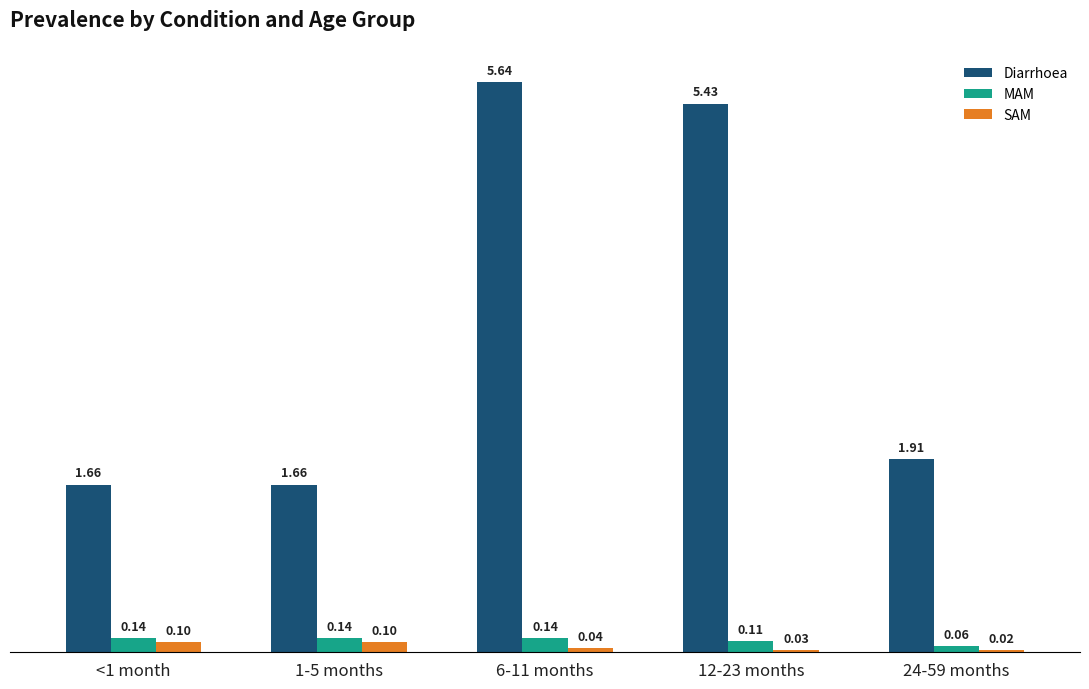

What is the sum of the Diarrhoea values at <1 month and 12-23 months?

7.1